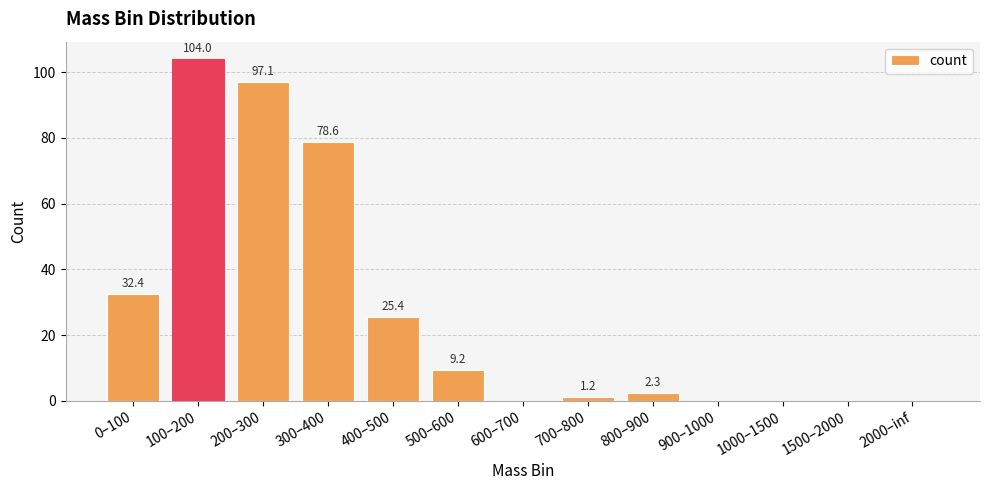

The value at 2000–inf is 0.0. True or false?

True